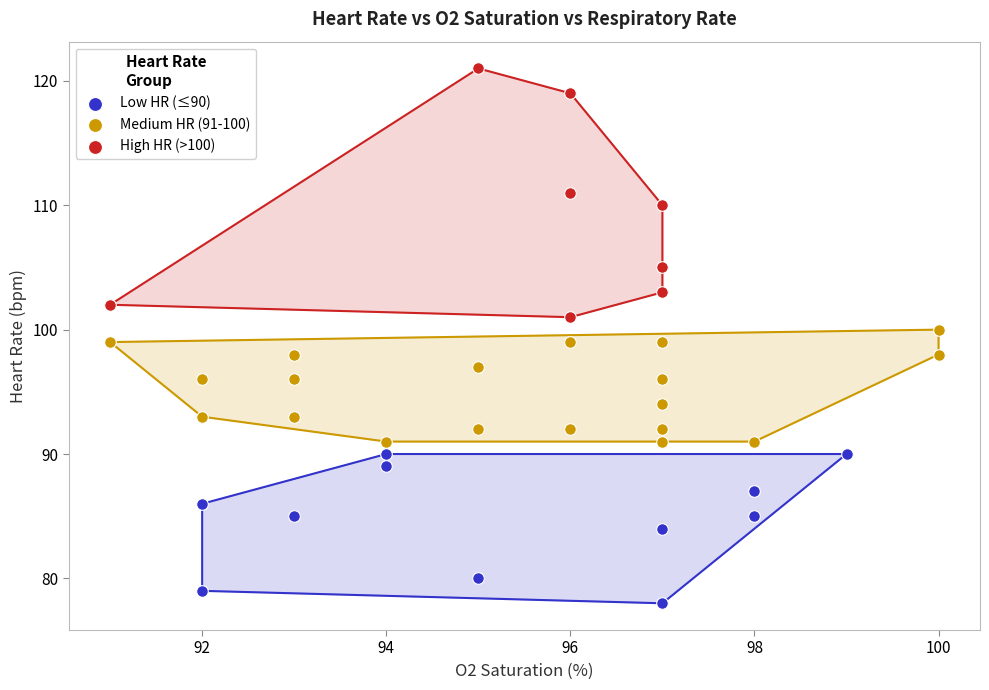

Which series has the largest Y range (max minus min)?

High HR (>100)